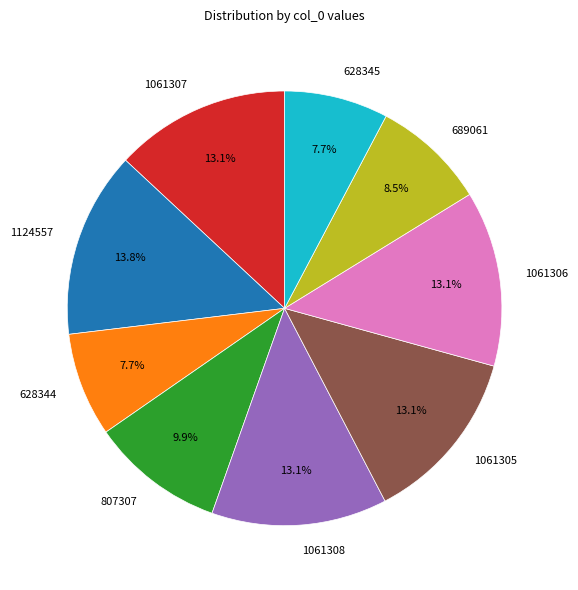

True or false: 1061305 accounts for 13% of the total.

True